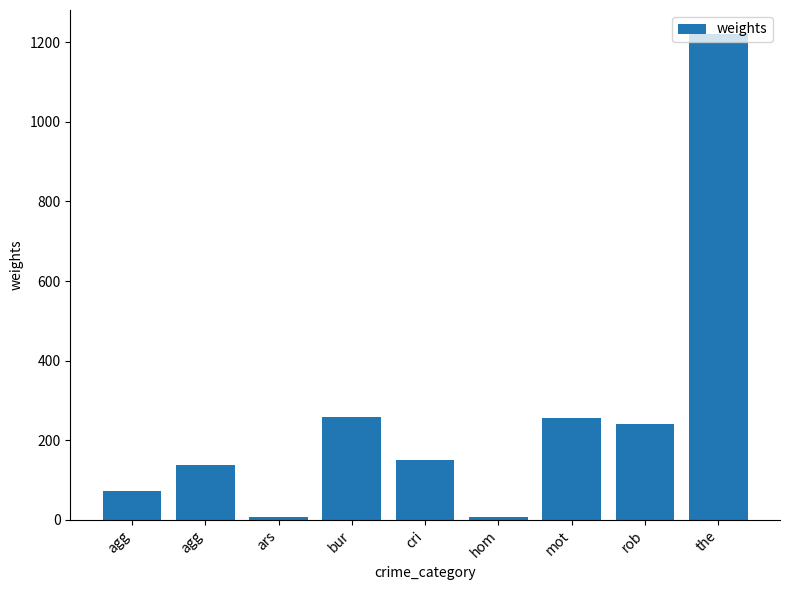

What is the change in value from agg to rob?

+103